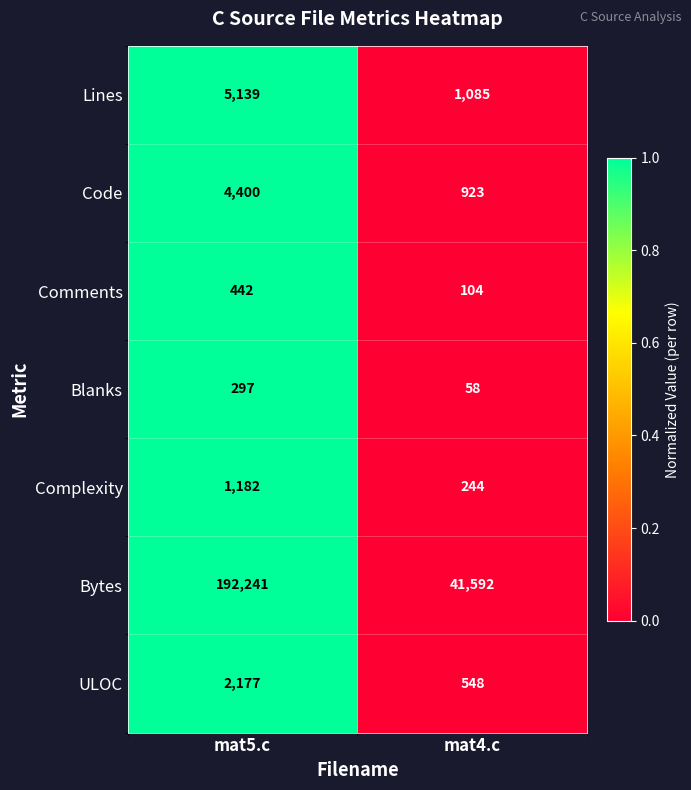

Which series has the largest range (max minus min)?

Bytes